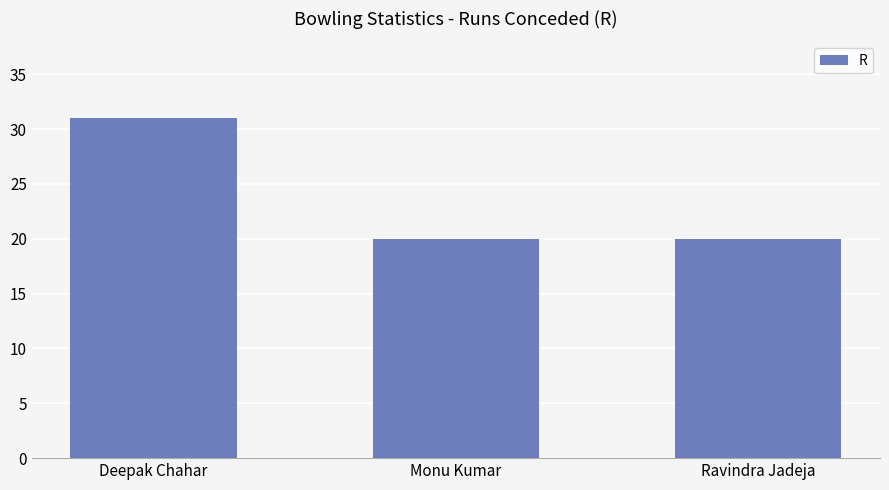

How many bars are there in total?

3